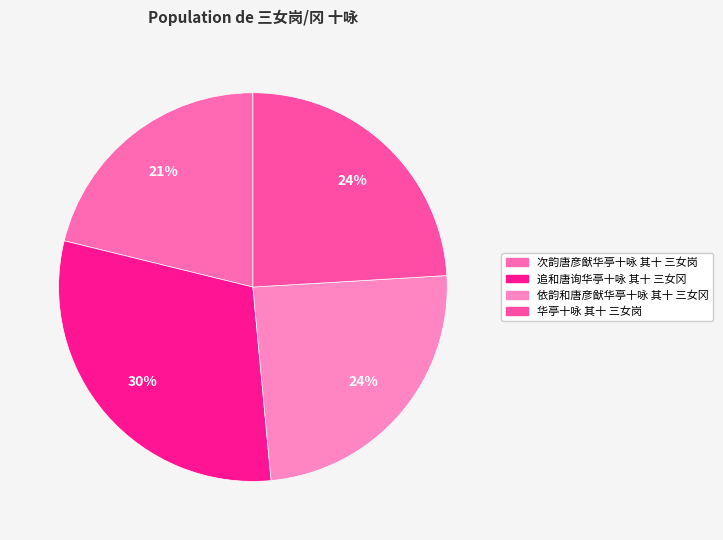

How many slices are in this pie chart?

4